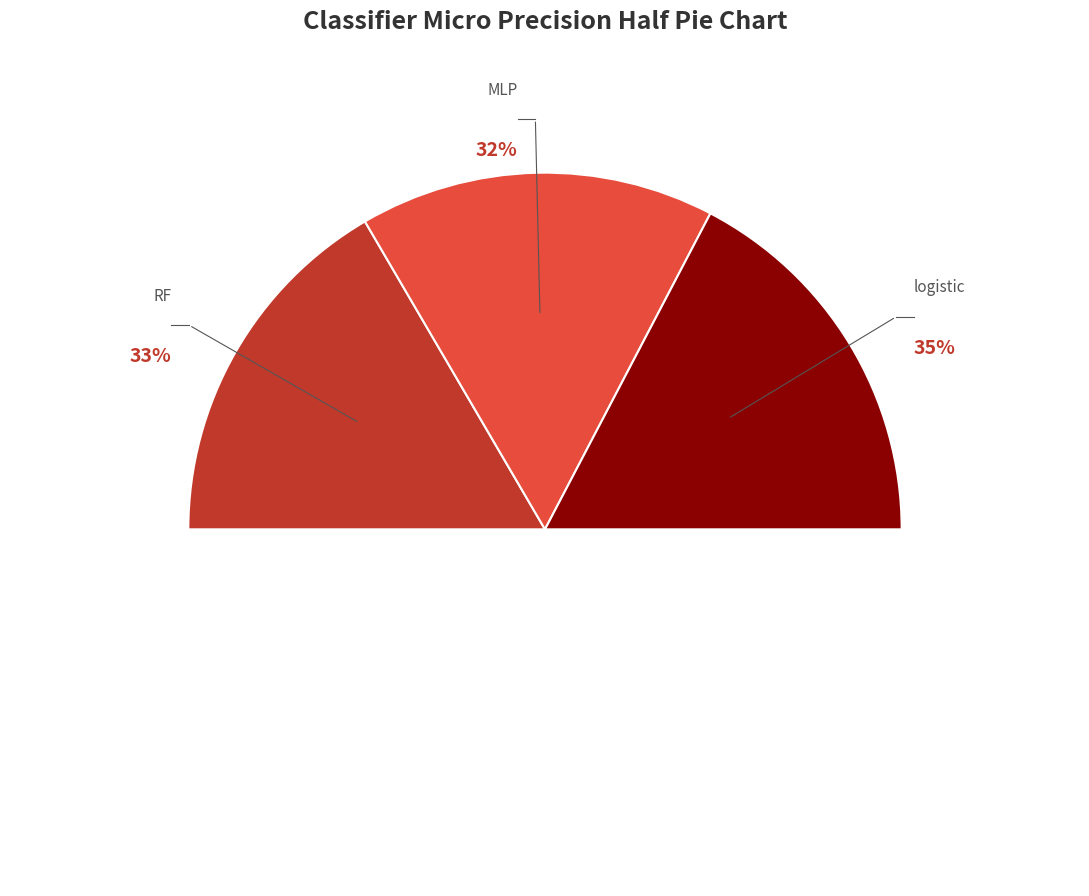

How many slices are in this pie chart?

3